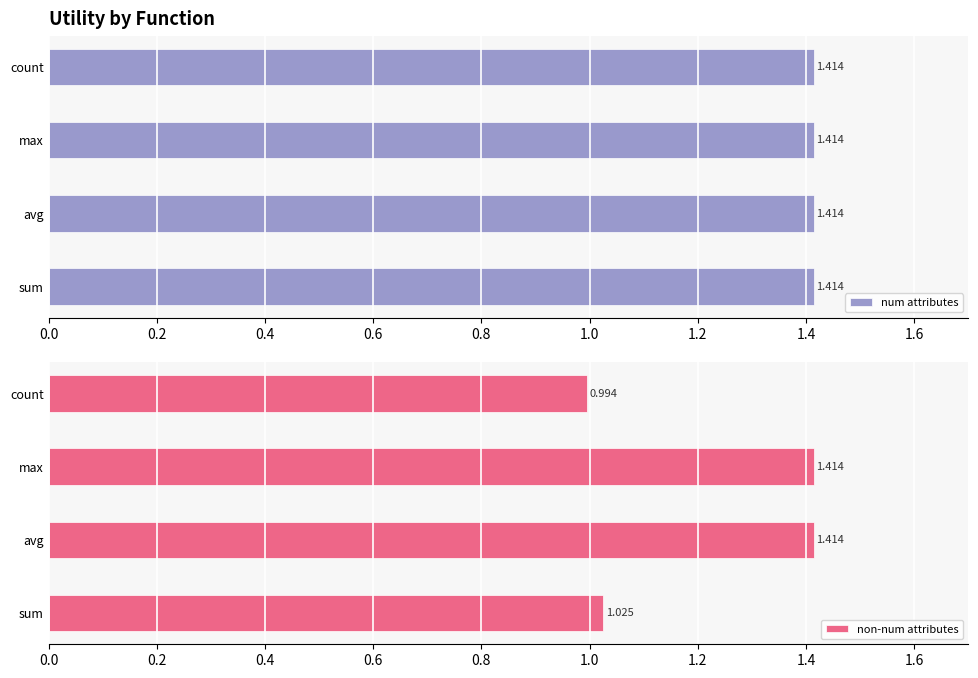

Which category has the lowest value in the non-num attributes series?

count